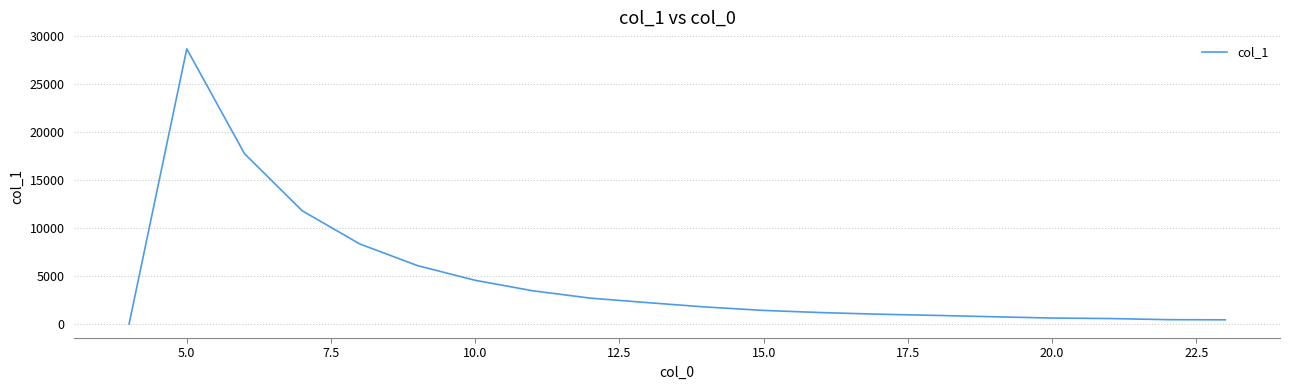

Is this an area chart (filled region under the line)?

No